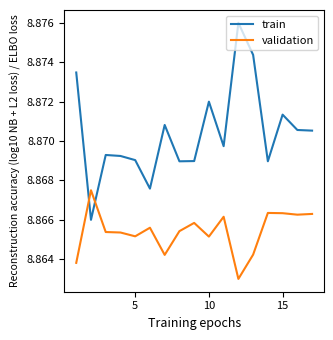

How many intersections are there between train and validation?

2